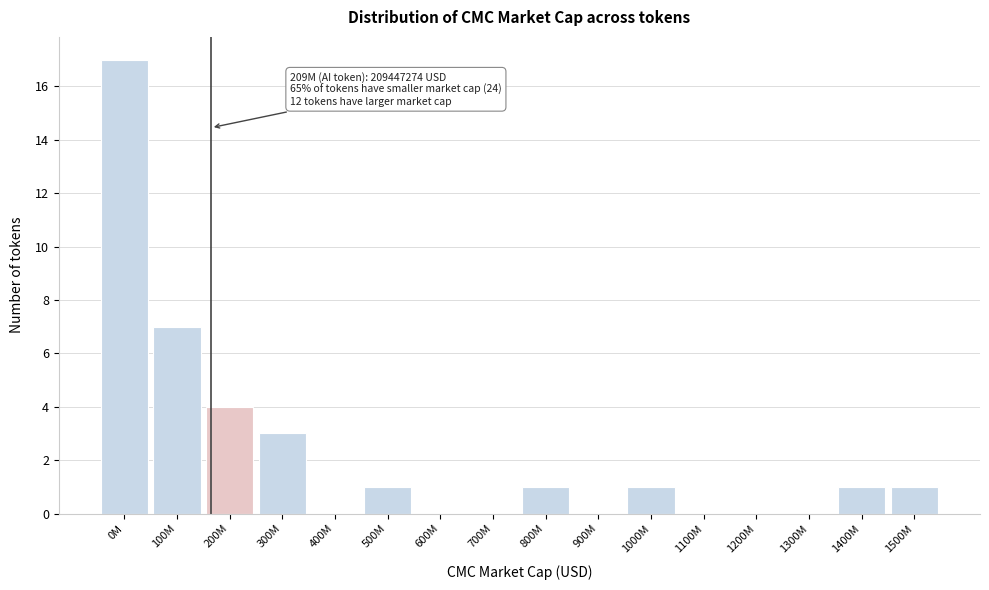

Reading right to left, extract all data points from this chart.

1500M=1	1400M=1	1300M=0	1200M=0	1100M=0	1000M=1	900M=0	800M=1	700M=0	600M=0	500M=1	400M=0	300M=3	200M=4	100M=7	0M=17